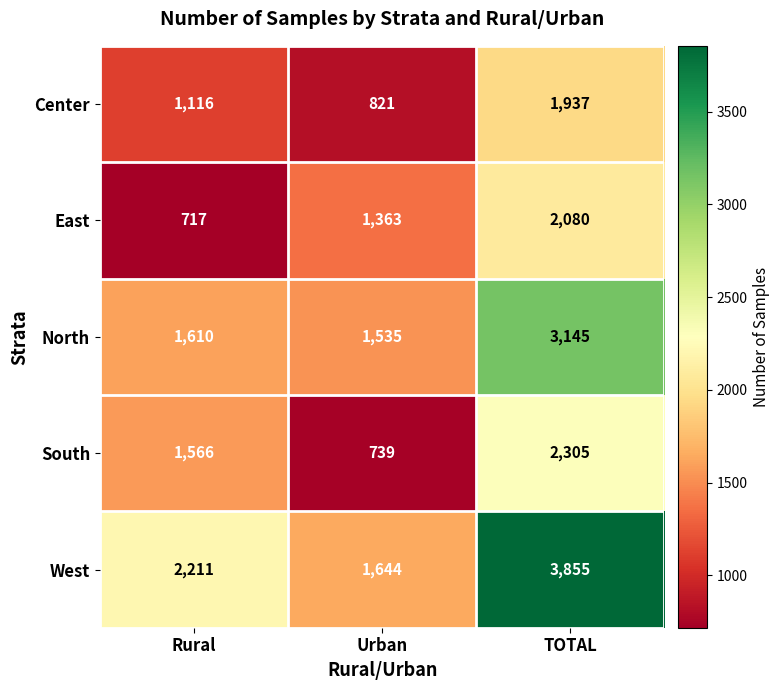

What is the spread (max minus min) of values at Rural?

1494